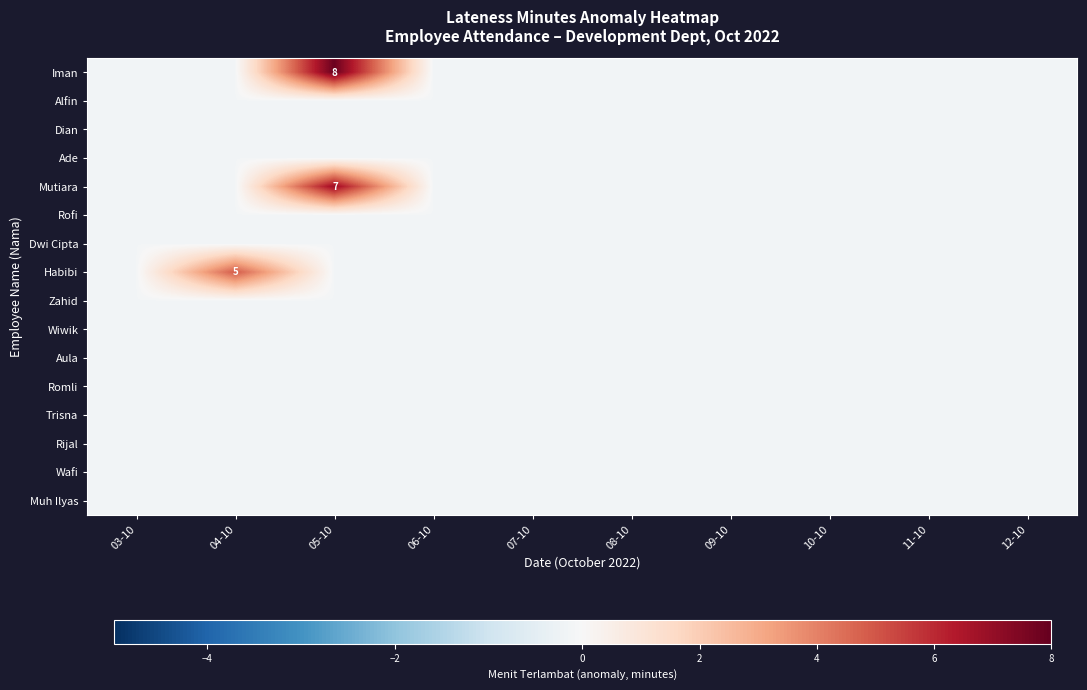

Is the value of Habibi at 09-10 greater than the value of Rijal at 03-10?

No